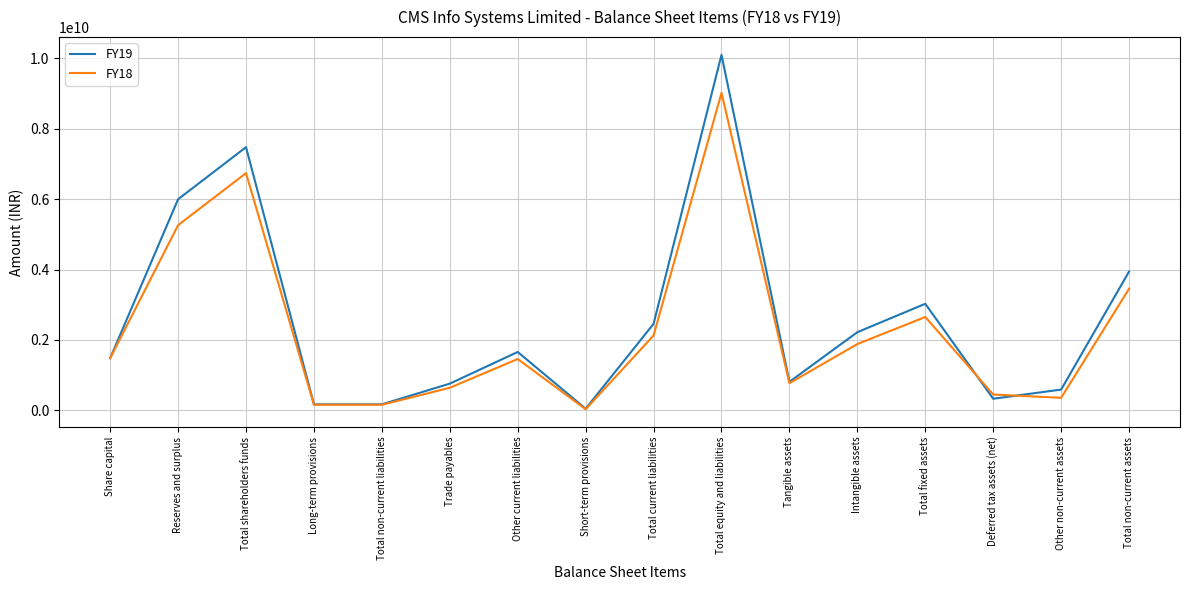

What is the total value across all series at Total fixed assets?

5678560000